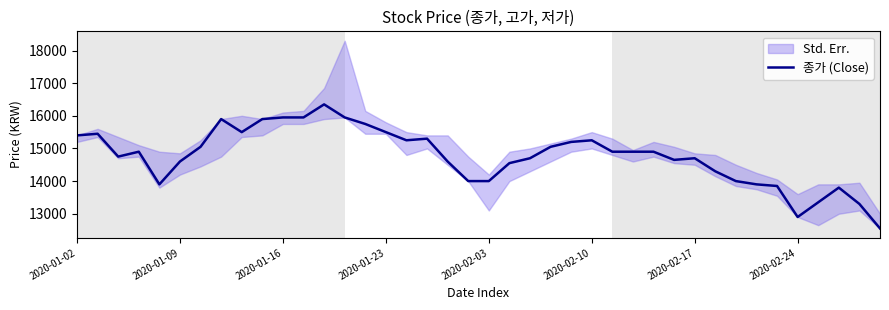

What is the greatest value displayed?

16350